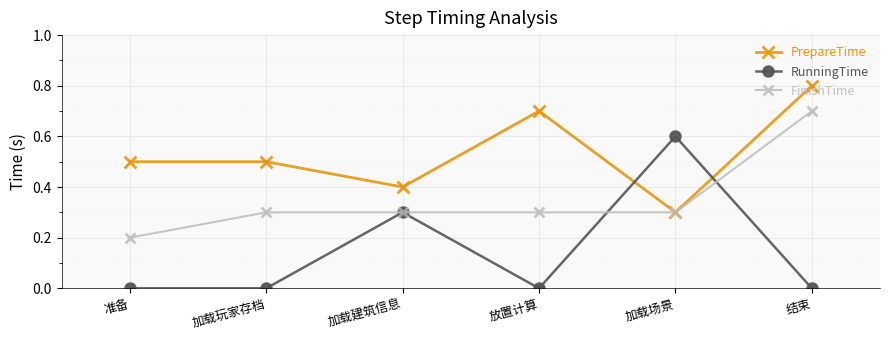

Which series has the largest total across all categories?

PrepareTime